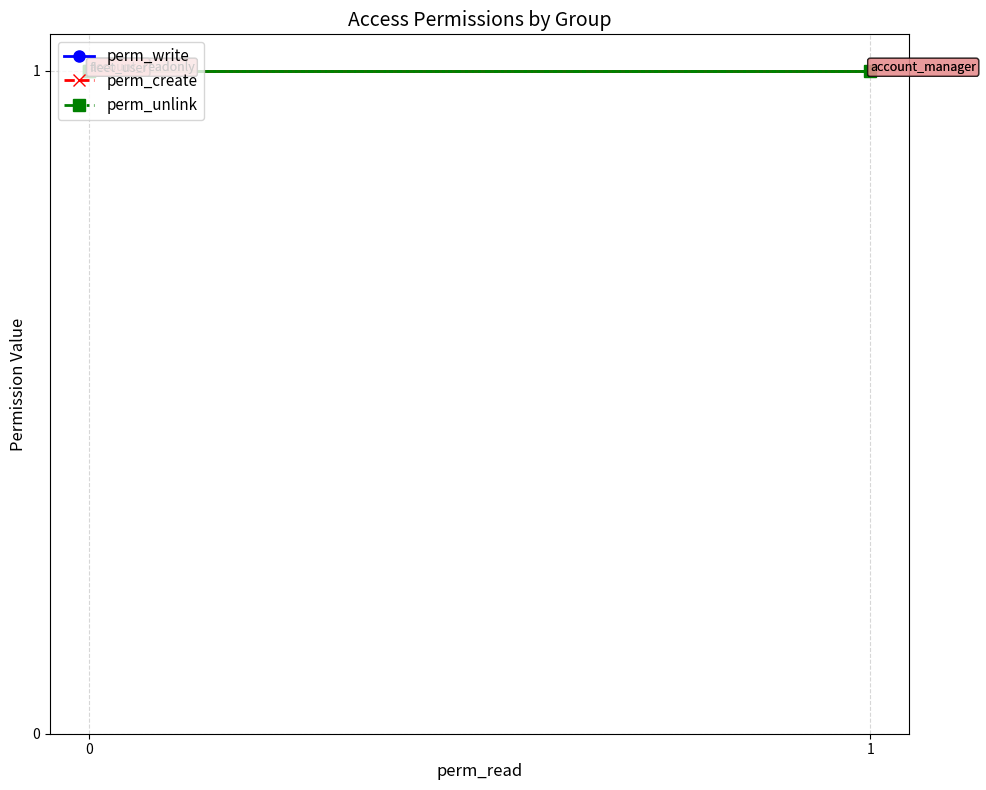

What is the greatest value displayed?

1